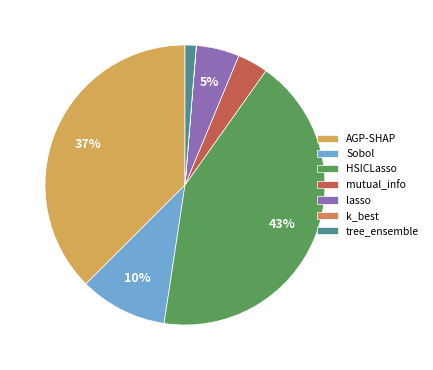

Combined, what portion of the pie is Sobol and tree_ensemble?

11.4%